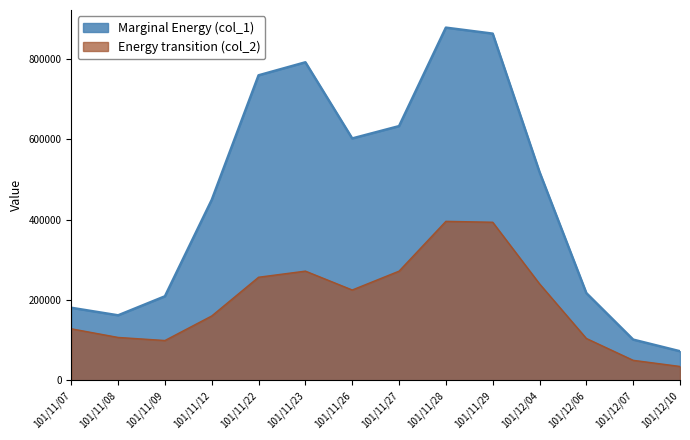

What are all the series names shown in the legend?

Marginal Energy (col_1), Energy transition (col_2)